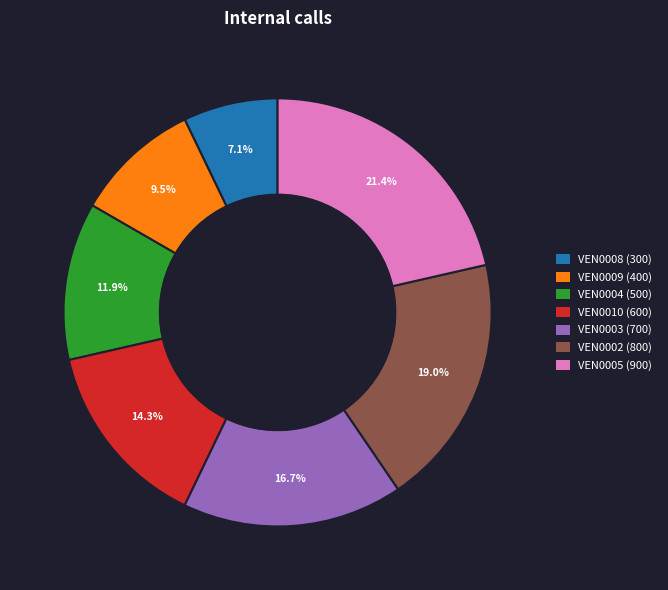

What is the total percentage of VEN0008 and VEN0003?

23.8%